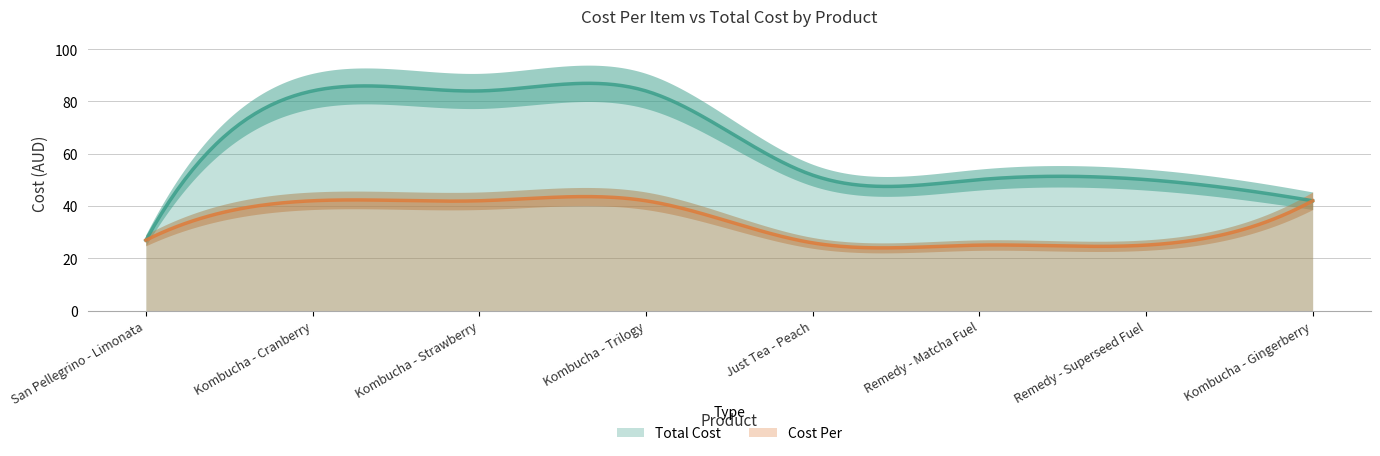

What is the sum of the Cost Per values at Just Tea - Peach and Remedy - Superseed Fuel?

51.0